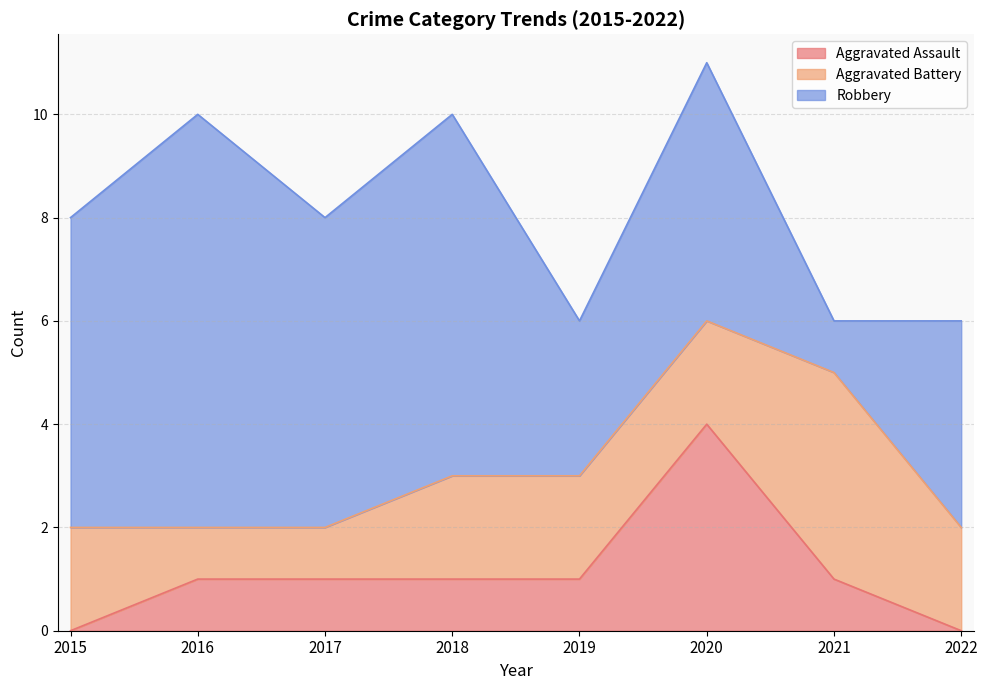

What is the highest value of the Robbery series?

8